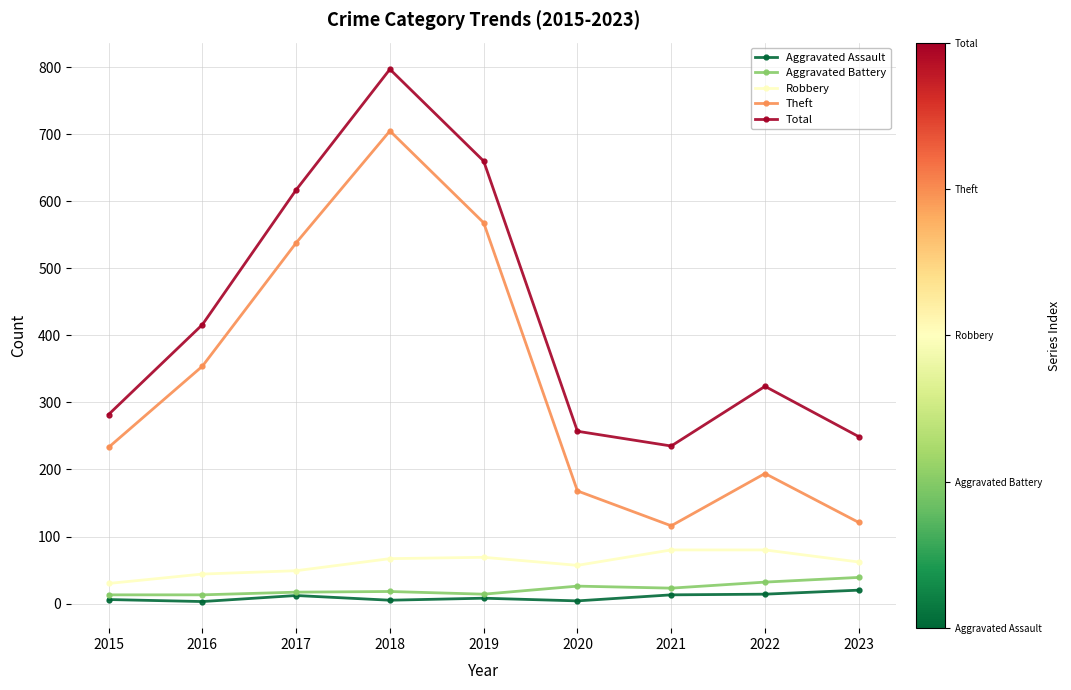

At which category does the chart reach its peak across all series?

2018